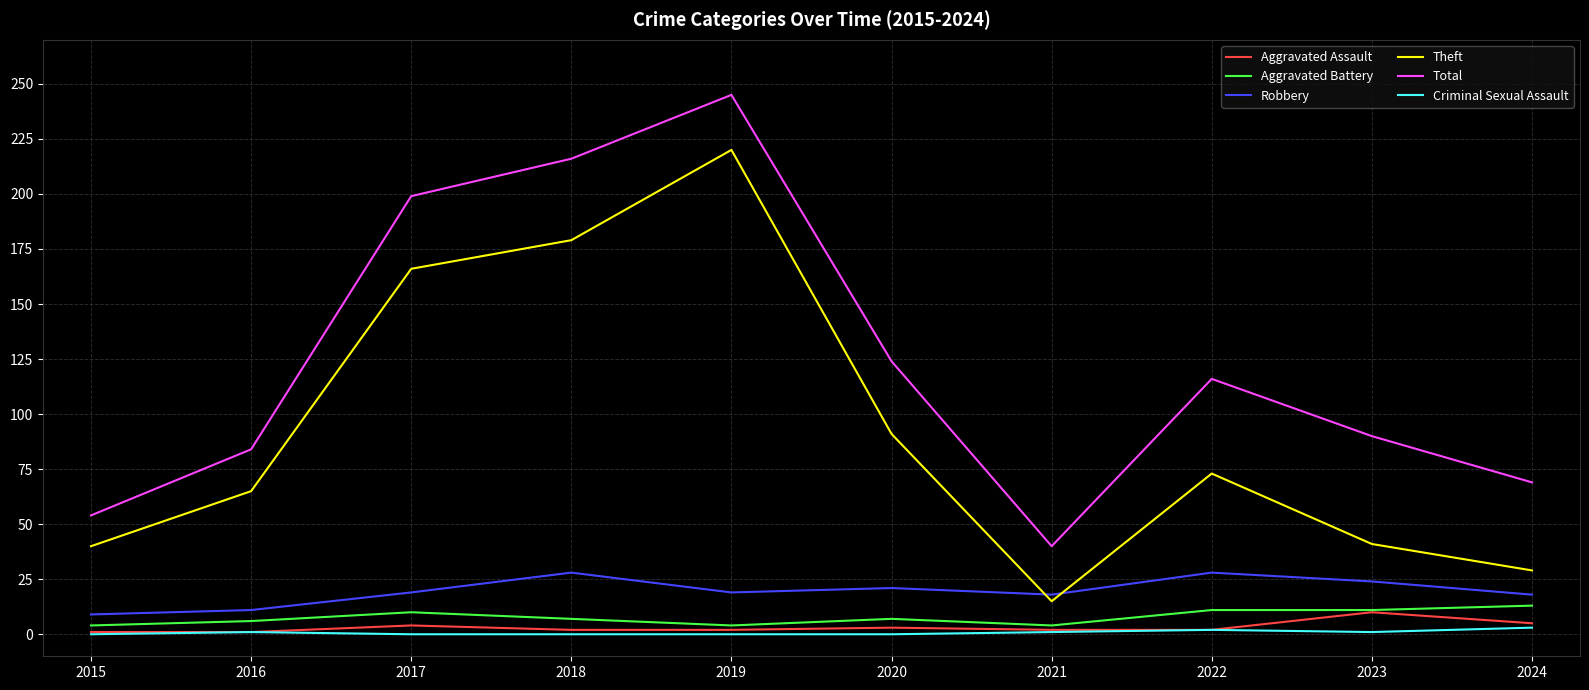

Rank the series by their maximum value, from lowest to highest.

Criminal Sexual Assault, Aggravated Assault, Aggravated Battery, Robbery, Theft, Total